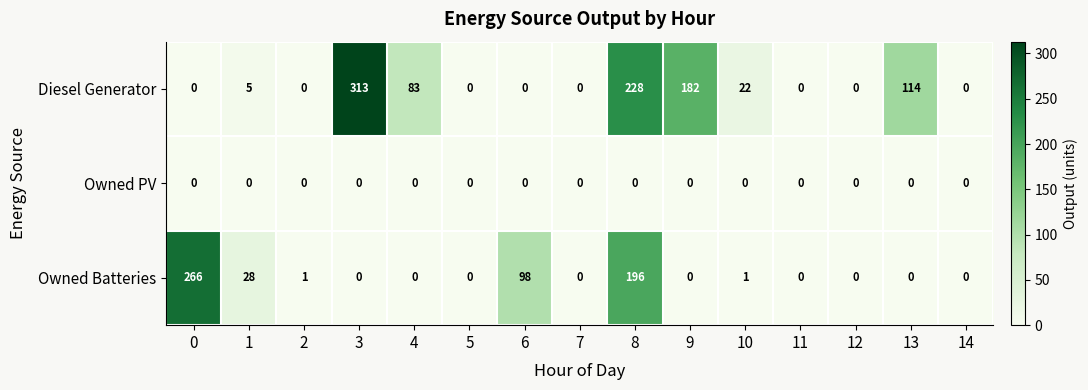

Is it true that Owned Batteries equals 0 at 11?

True